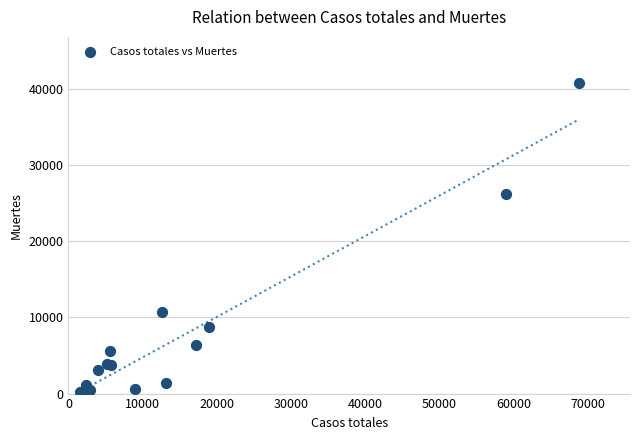

What Y value in the scatter plot is closest to 20442?

26203